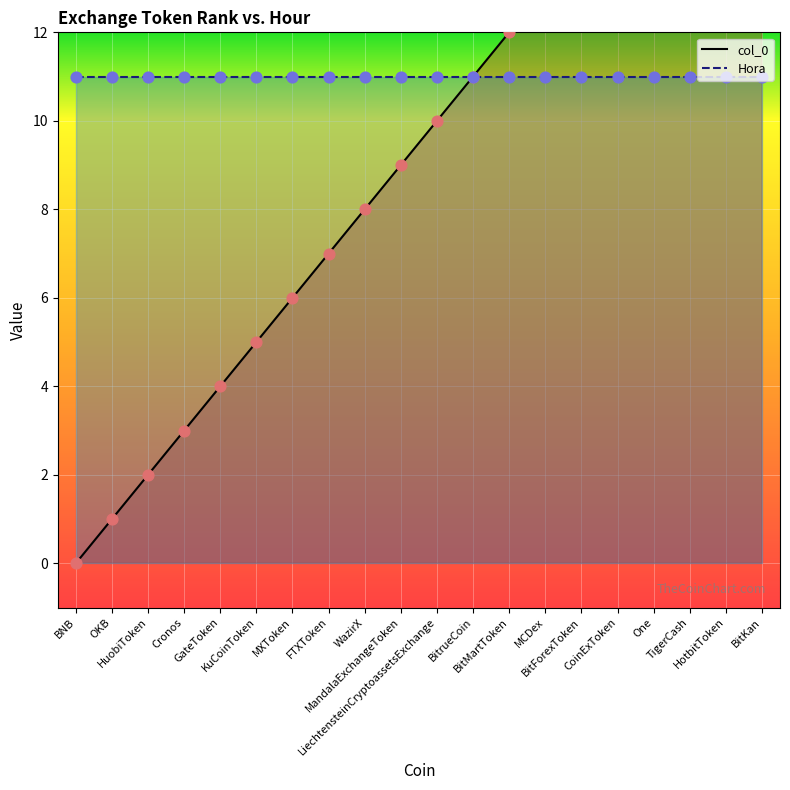

What is the change in value from Cronos to BitForexToken?

+11